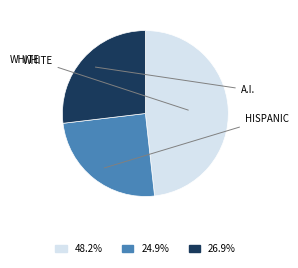

Is there any slice that represents more than half of the pie?

No